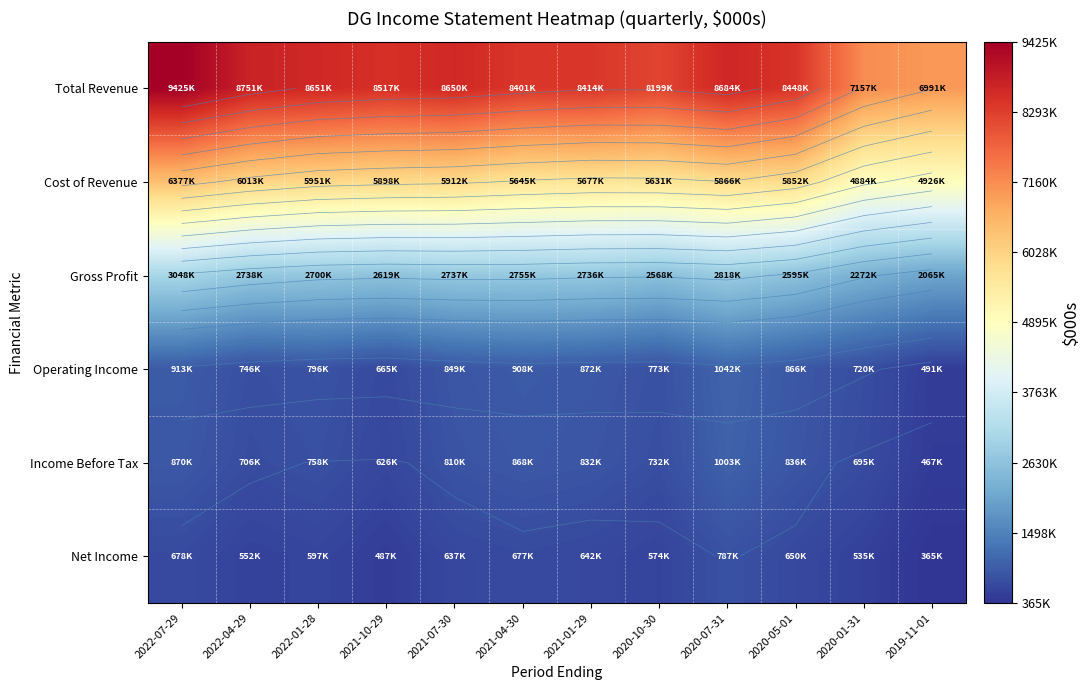

At which label does Total Revenue reach its minimum?

2019-11-01